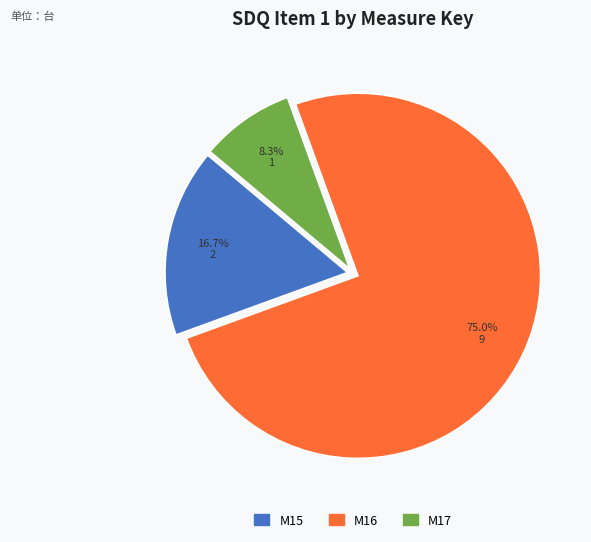

Rank the categories by value from highest to lowest.

M16, M15, M17